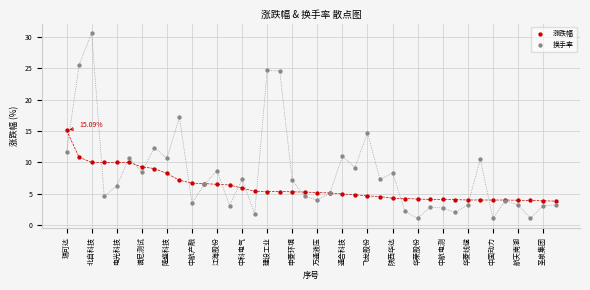

Which series has the widest spread of Y values?

换手率